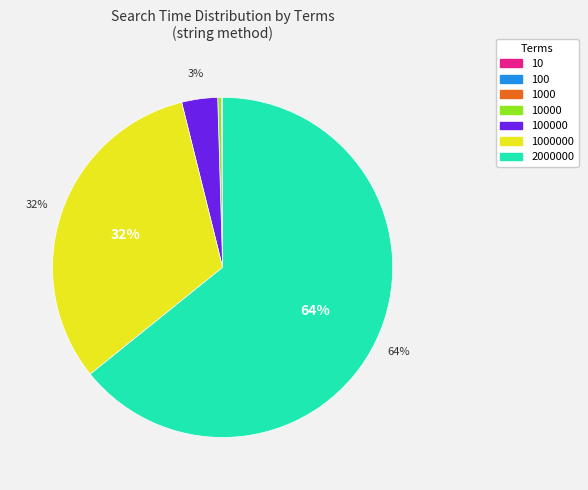

To the nearest percent, what is the average slice percentage?

14%